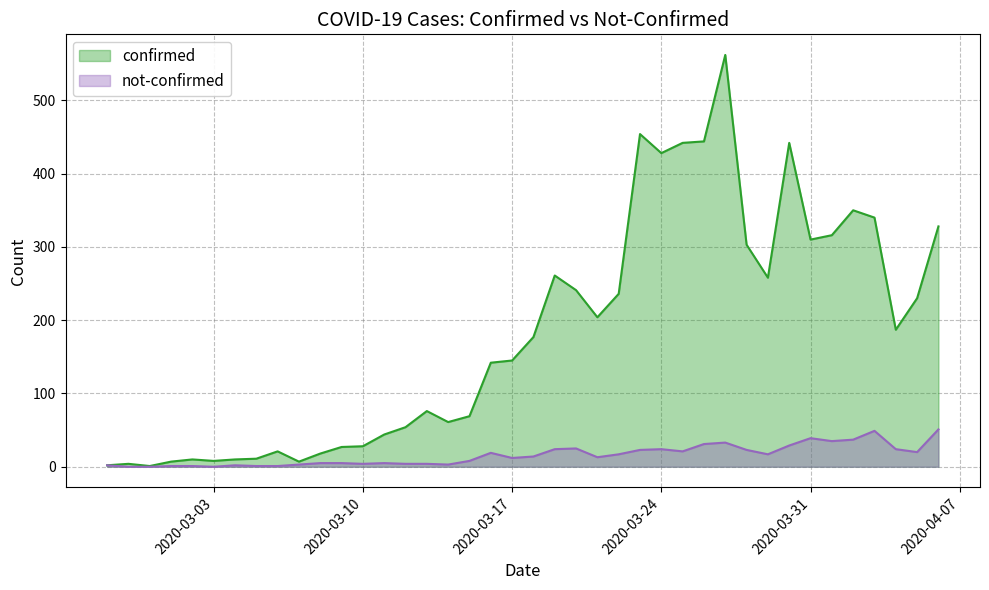

How many series are shown in this chart?

2